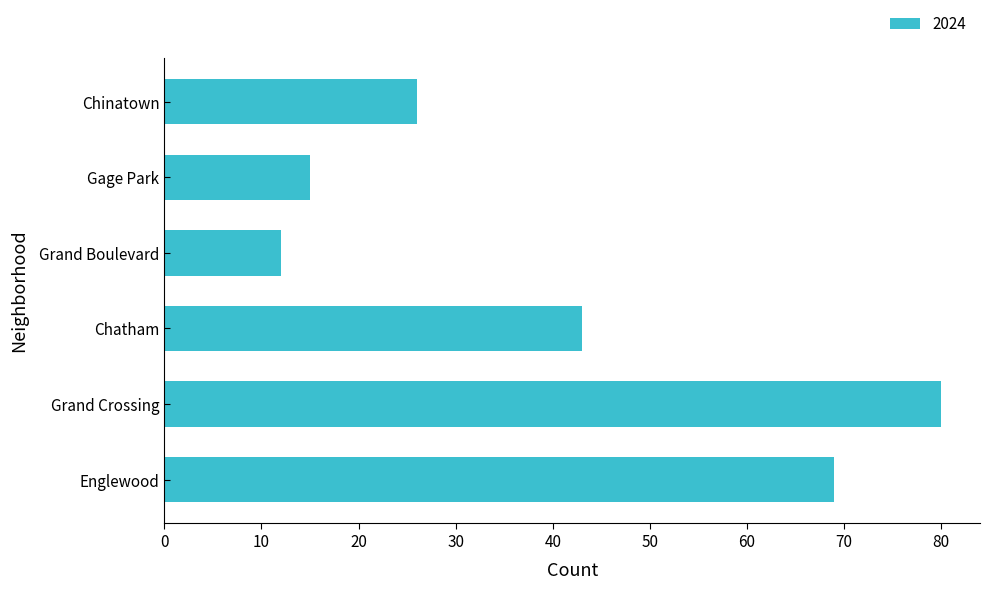

List the labels in order of value, largest first.

Grand Crossing, Englewood, Chatham, Chinatown, Gage Park, Grand Boulevard